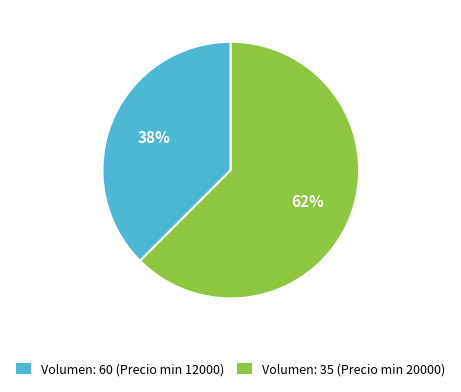

Rank the categories by value from highest to lowest.

Volumen: 35 (Precio min 20000), Volumen: 60 (Precio min 12000)